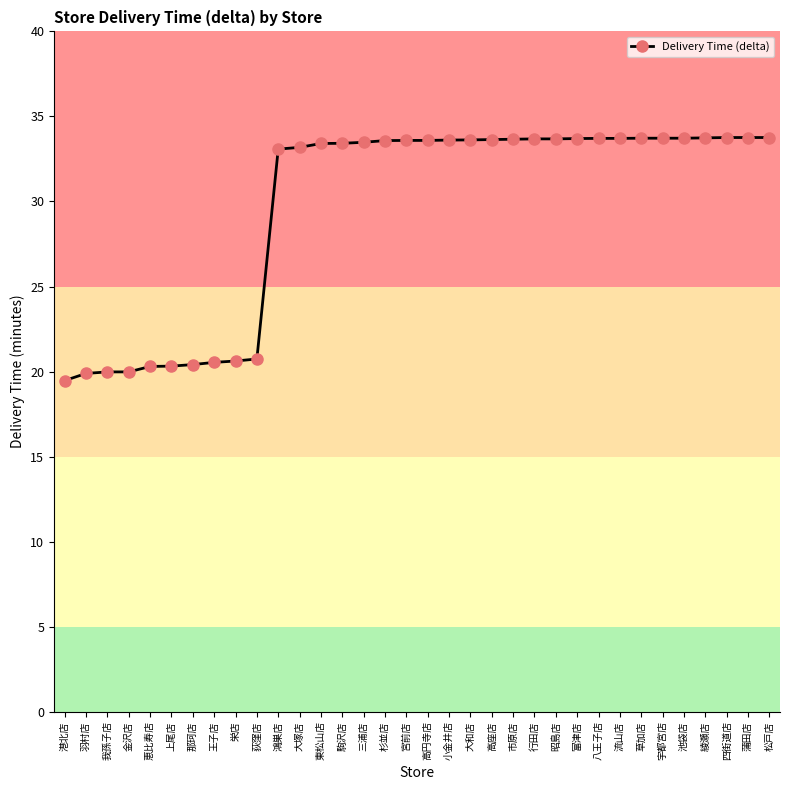

What is the label of the 12th point from the left?

大塚店